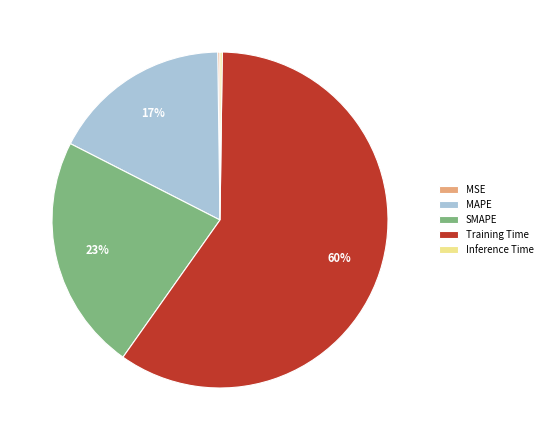

To the nearest percent, what is the average slice percentage?

20%